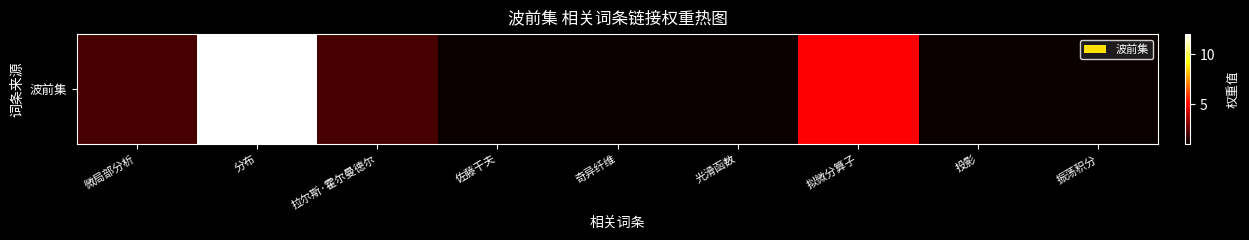

Reading right to left, what are all the values shown in this chart?

1	1	5	1	1	1	2	12	2